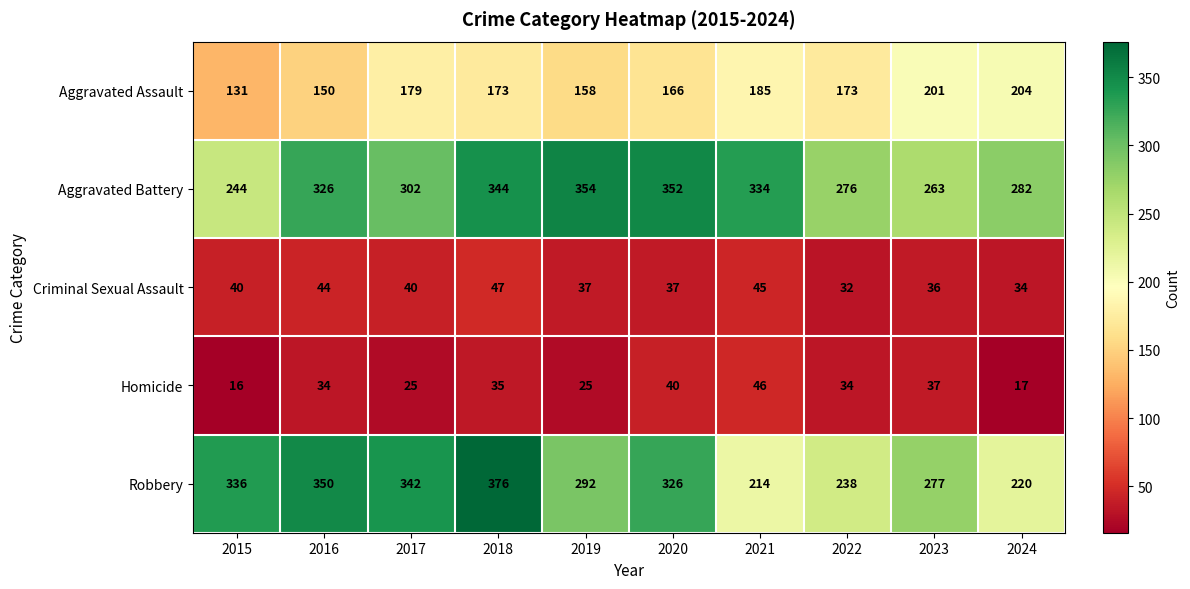

Is it true that Aggravated Battery equals 244 at 2015?

True